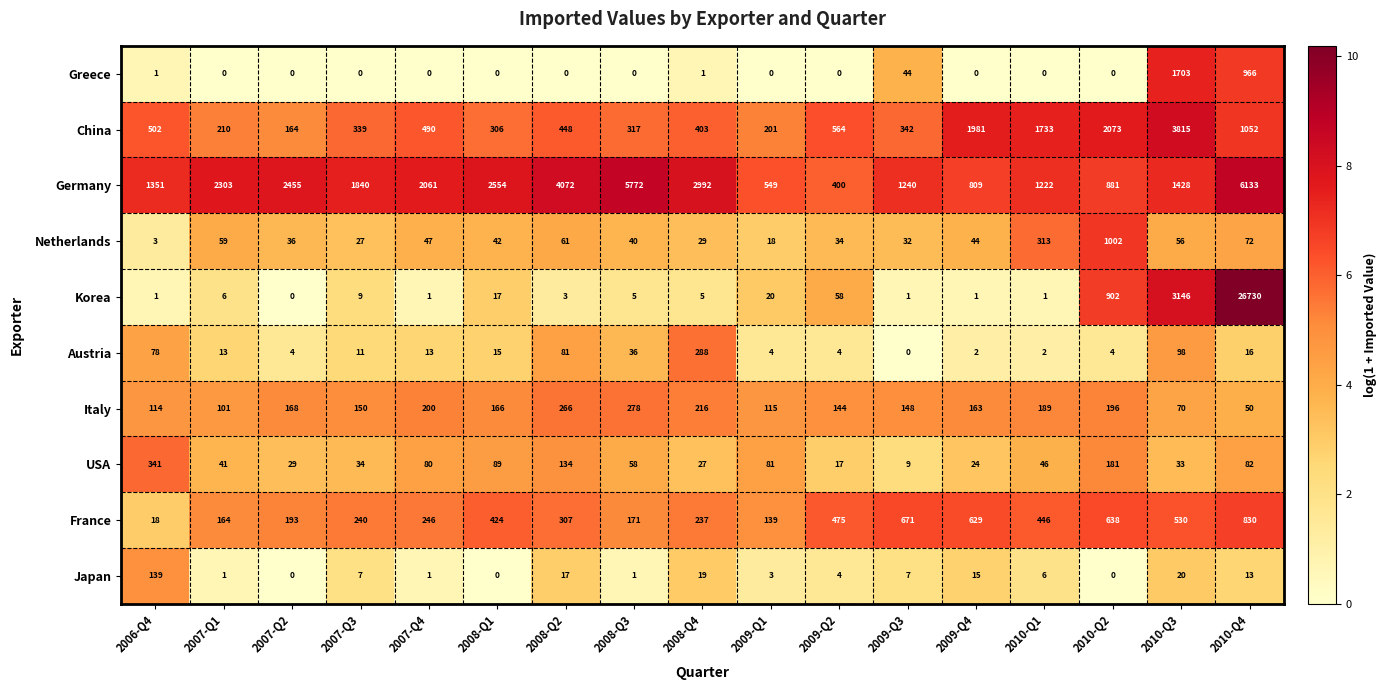

At which category is the sum across all series the highest?

2010-Q4